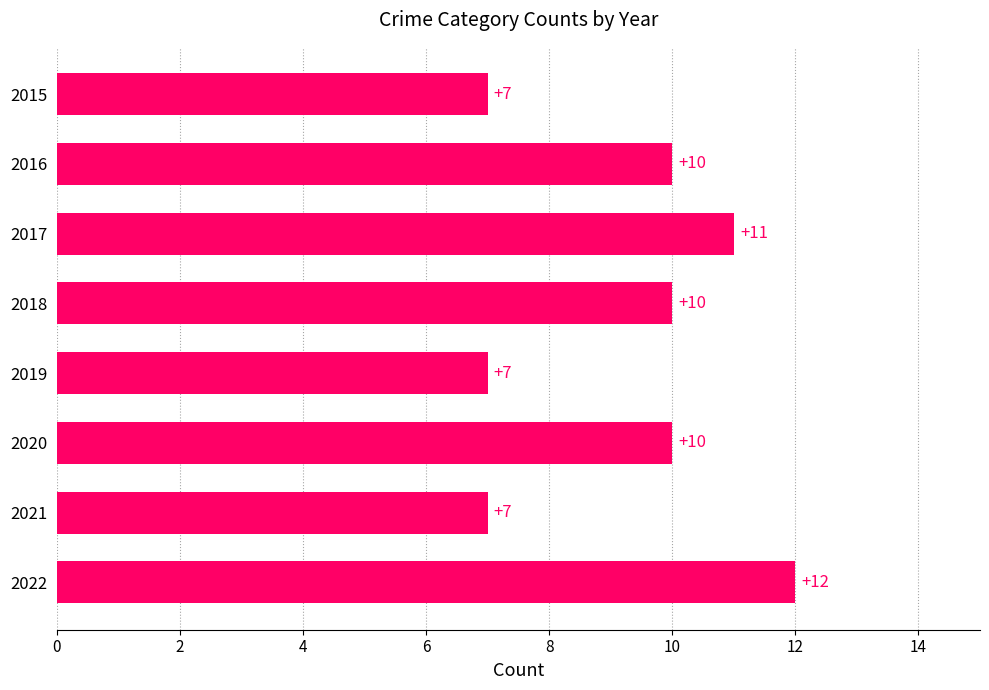

Is it true that the value at 2020 is 10?

True